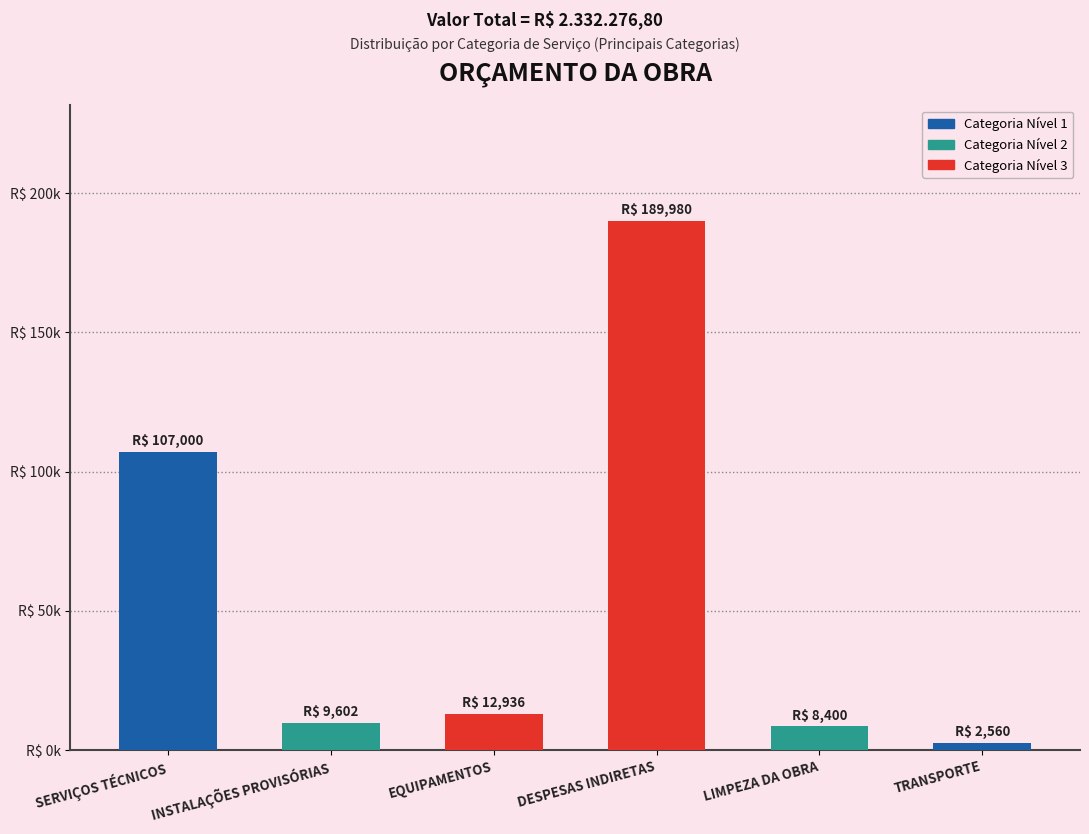

How many values are below 12936?

3